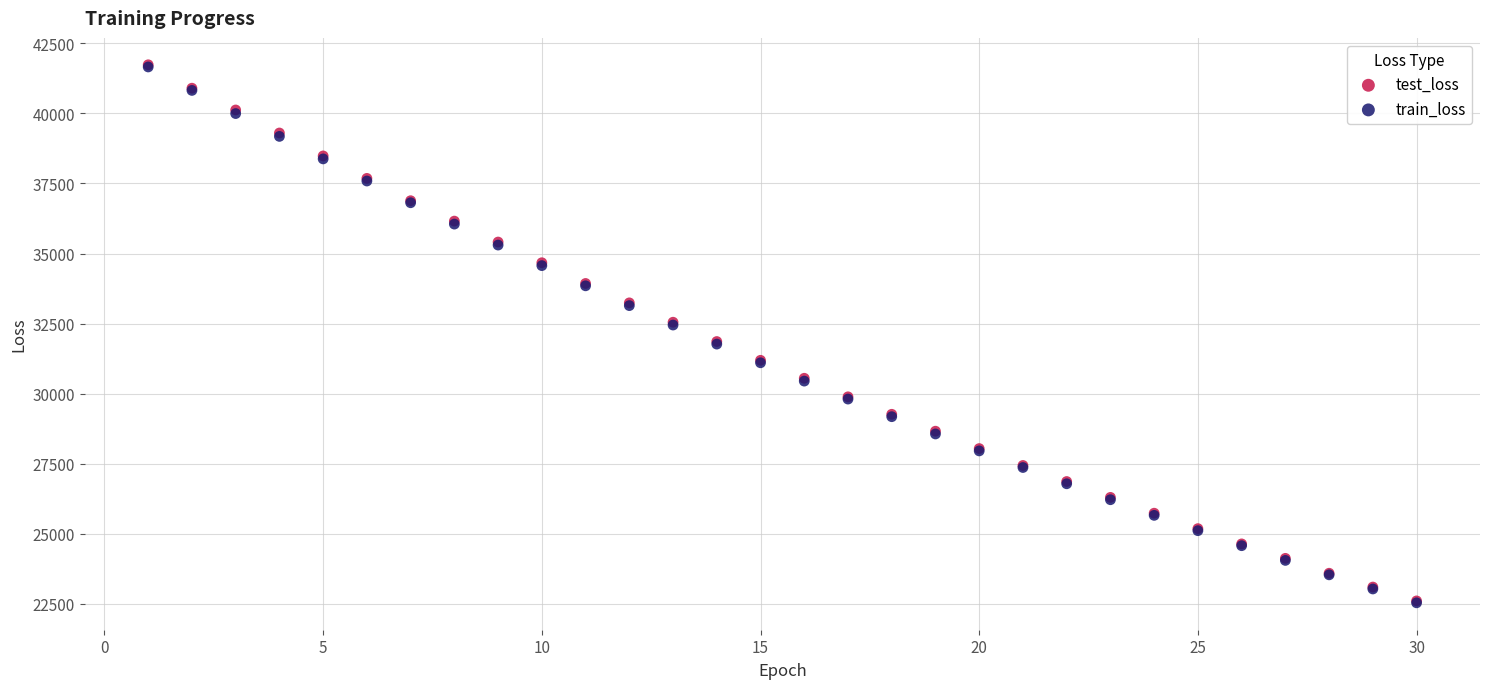

What are all the series names shown in the legend?

test_loss, train_loss